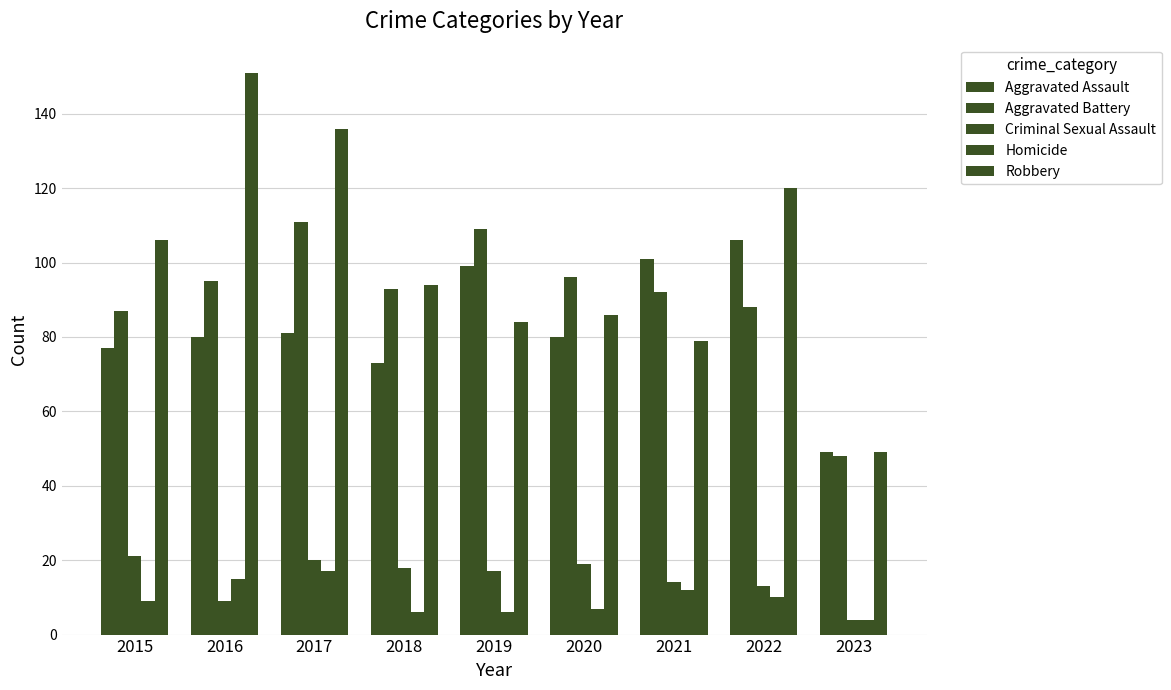

Reading left to right, what are all the values shown in this chart?

Aggravated Assault: 2015=77	2016=80	2017=81	2018=73	2019=99	2020=80	2021=101	2022=106	2023=49
Aggravated Battery: 2015=87	2016=95	2017=111	2018=93	2019=109	2020=96	2021=92	2022=88	2023=48
Criminal Sexual Assault: 2015=21	2016=9	2017=20	2018=18	2019=17	2020=19	2021=14	2022=13	2023=4
Homicide: 2015=9	2016=15	2017=17	2018=6	2019=6	2020=7	2021=12	2022=10	2023=4
Robbery: 2015=106	2016=151	2017=136	2018=94	2019=84	2020=86	2021=79	2022=120	2023=49